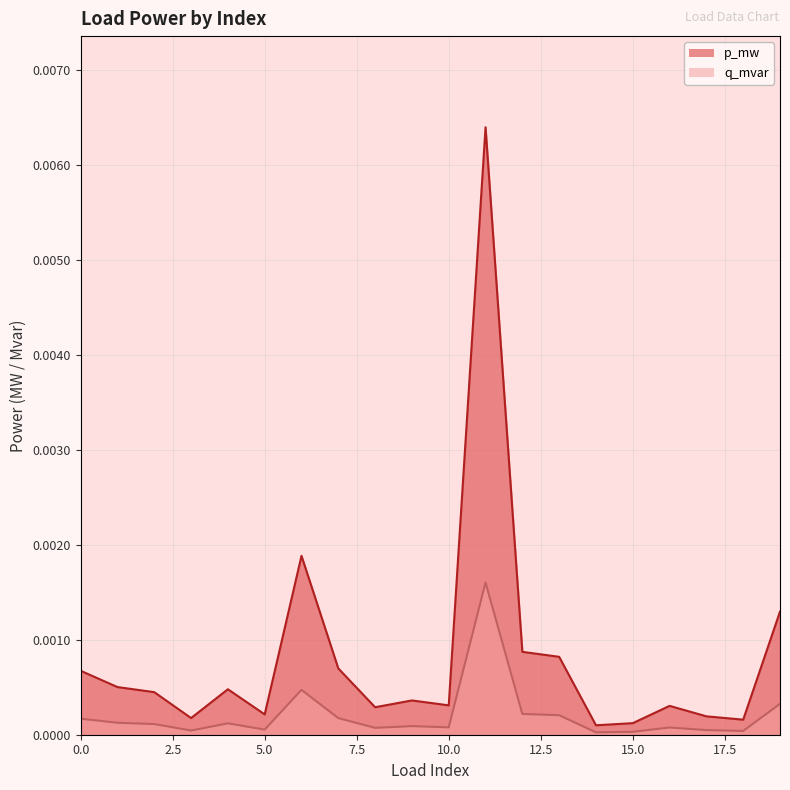

Which series changed the most between 4 and 14?

p_mw